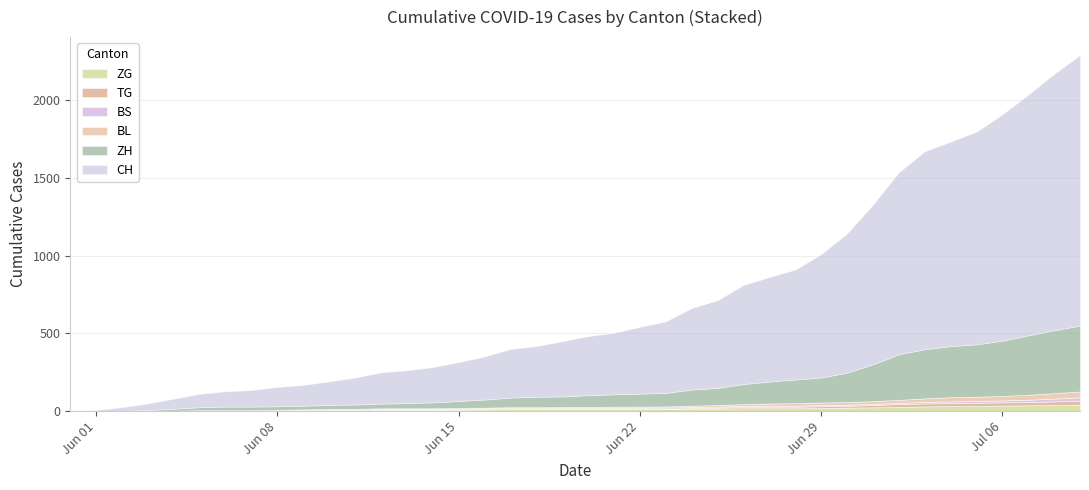

What is the greatest value displayed?

1741